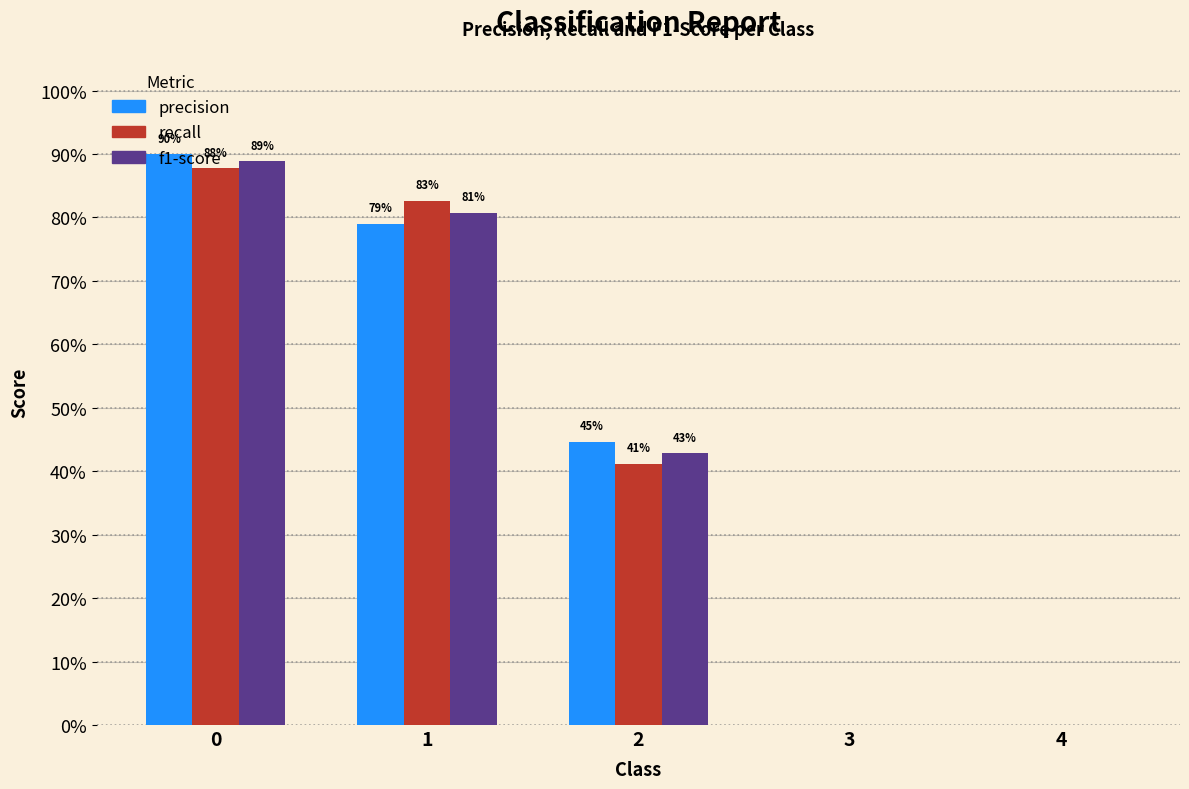

Are the bars grouped side by side (vs. stacked)?

Yes